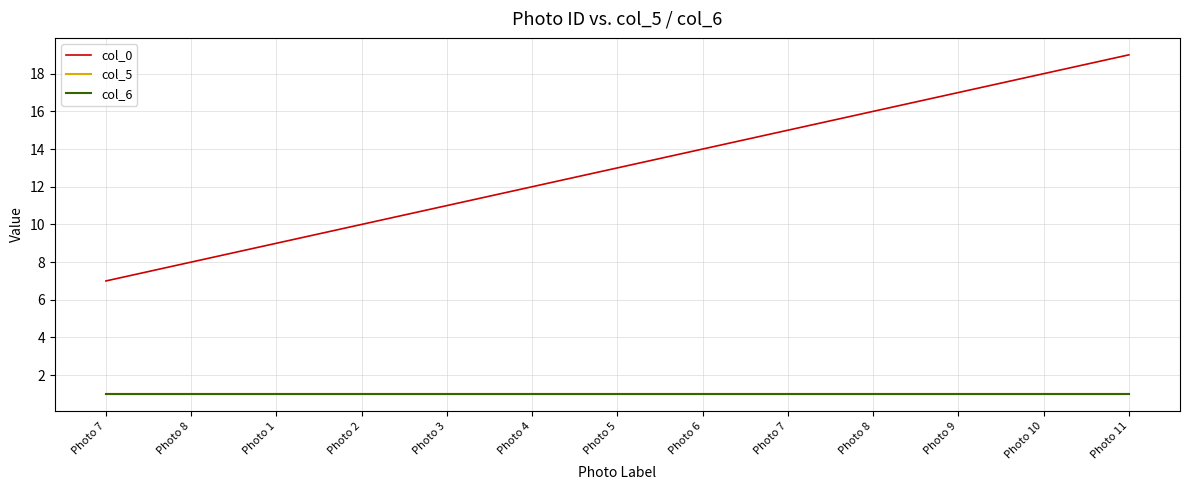

Does the chart have visible grid lines?

Yes